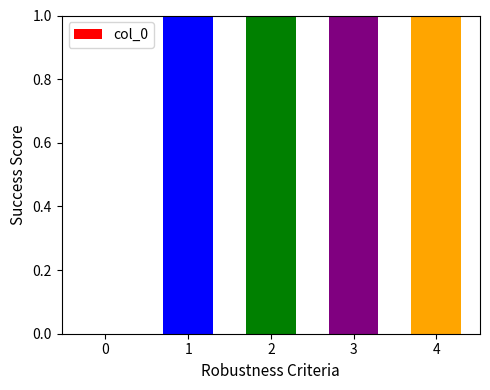

What is the sum of the values at 0 and 3?

3